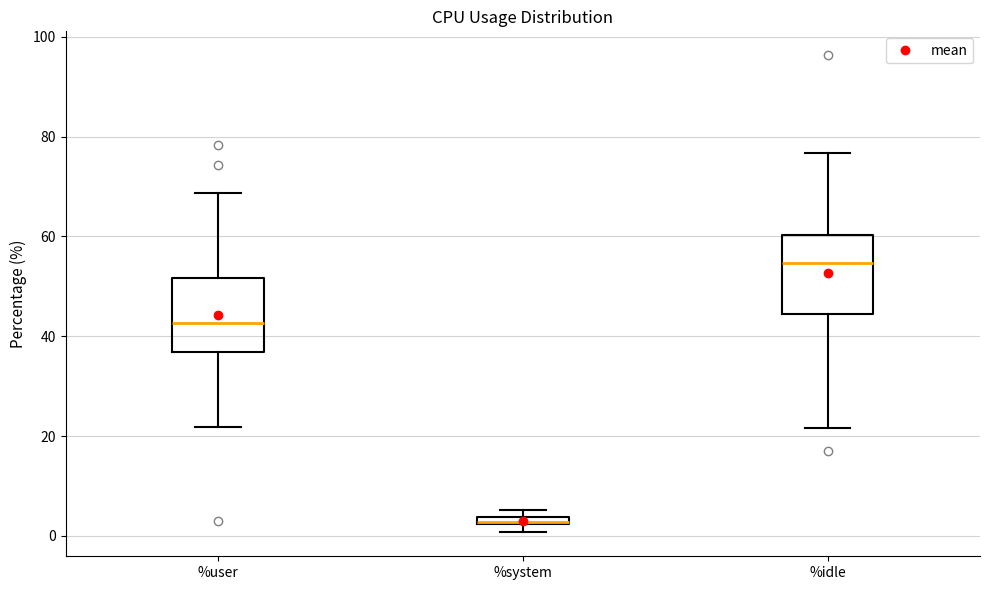

Where does the upper whisker of the box for %idle end on the y-axis? The values are not printed on the chart, so give them approximately, as read against the axis.

76